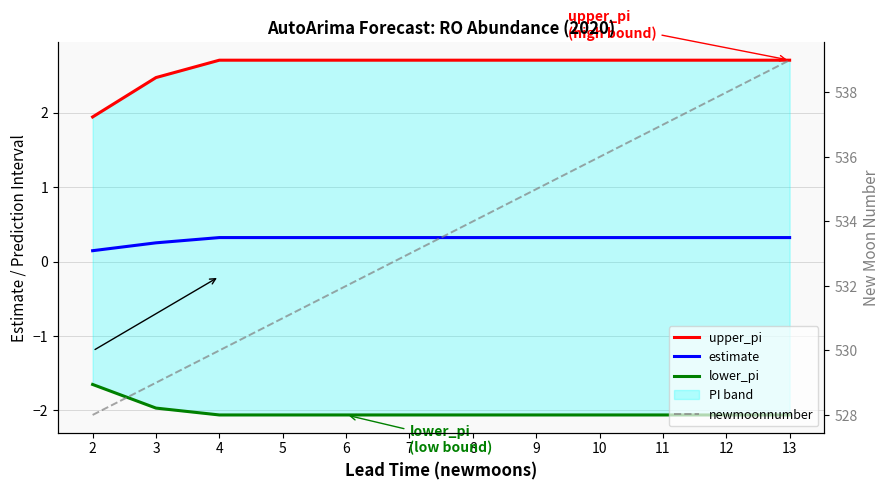

Is this an area chart (filled region under the line)?

No